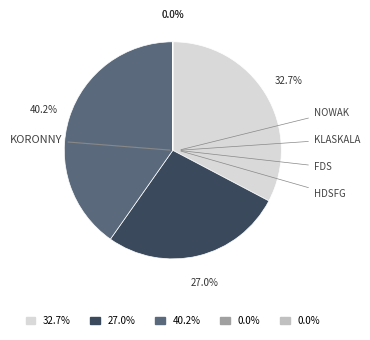

Combined, do Nowak and Klaskala account for over 50%?

Yes